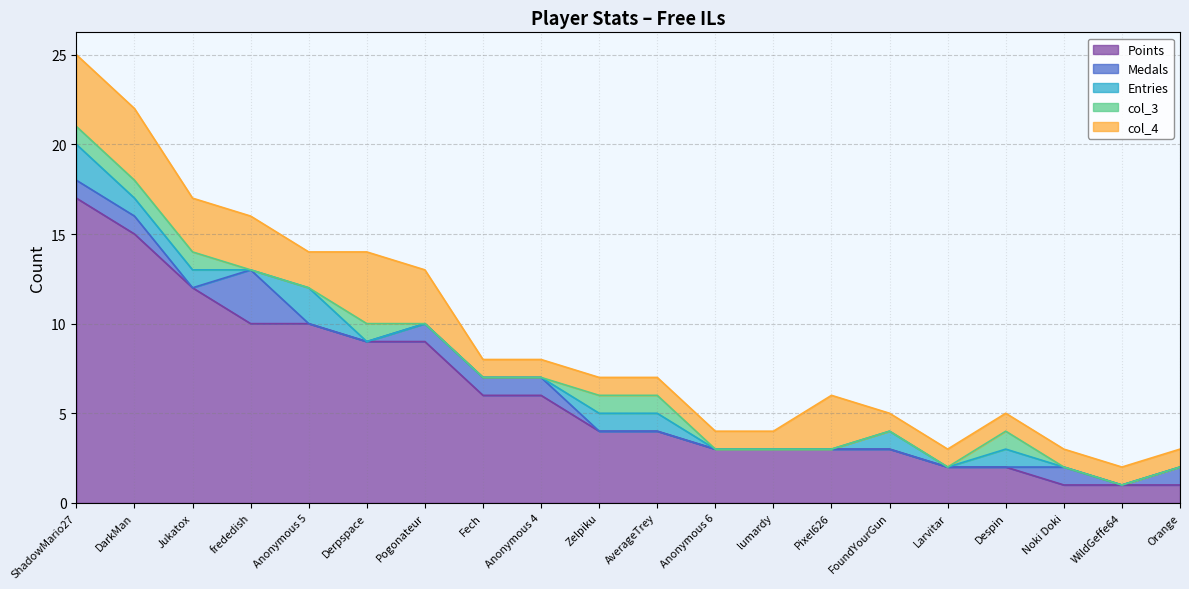

What is the sum of the col_3 values at Despin and Pogonateur?

1